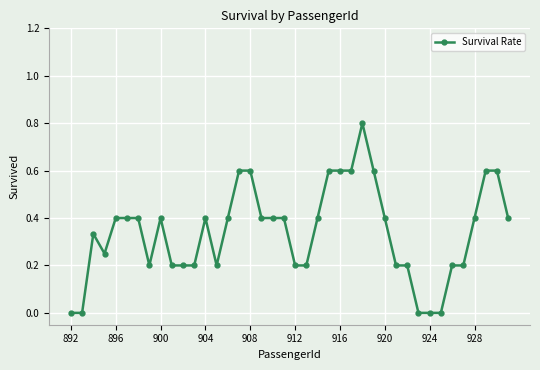

What is the value of the 38th point from the left?

0.6